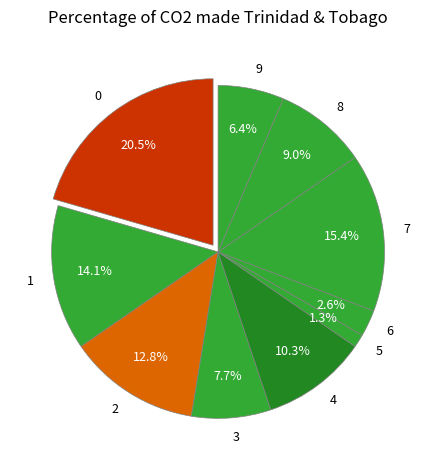

True or false: 0 accounts for 2% of the total.

False